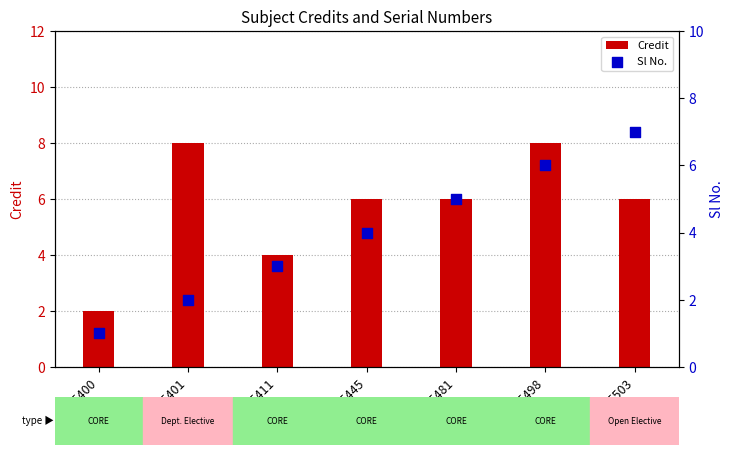

What is the total value across all series at ME401?

10